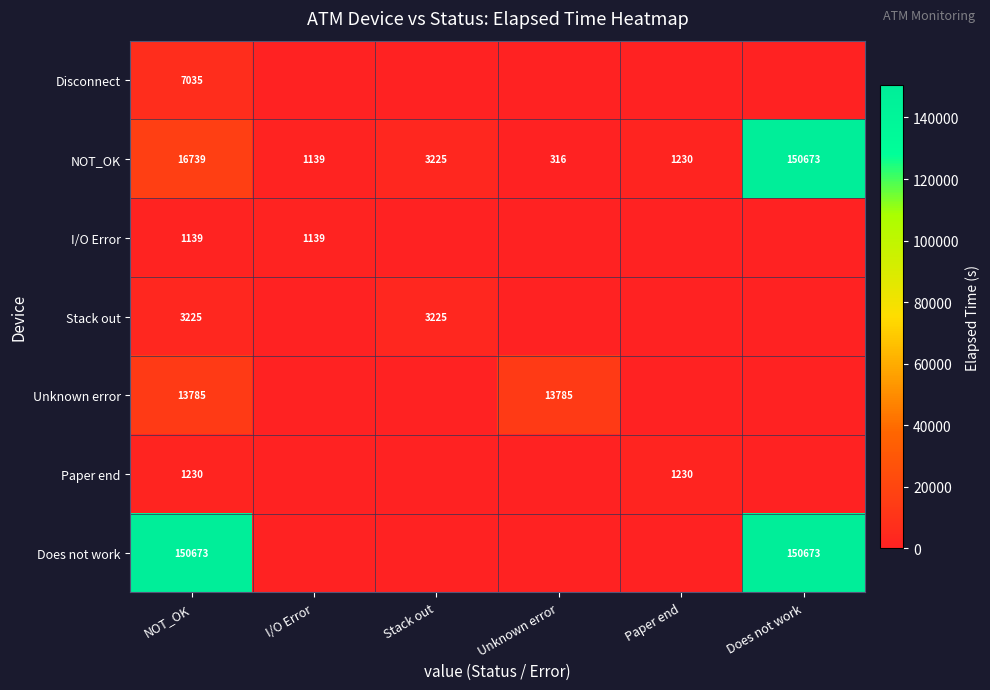

What is the approximate value of NOT_OK at I/O Error?

1139